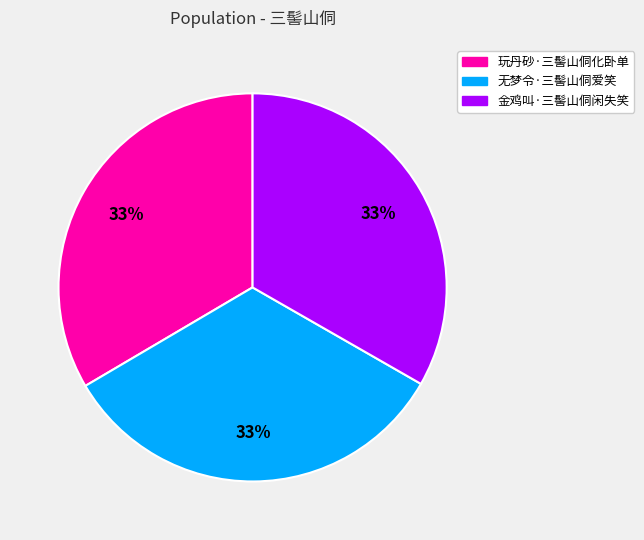

True or false: 无梦令·三髻山侗爱笑 accounts for 19% of the total.

False